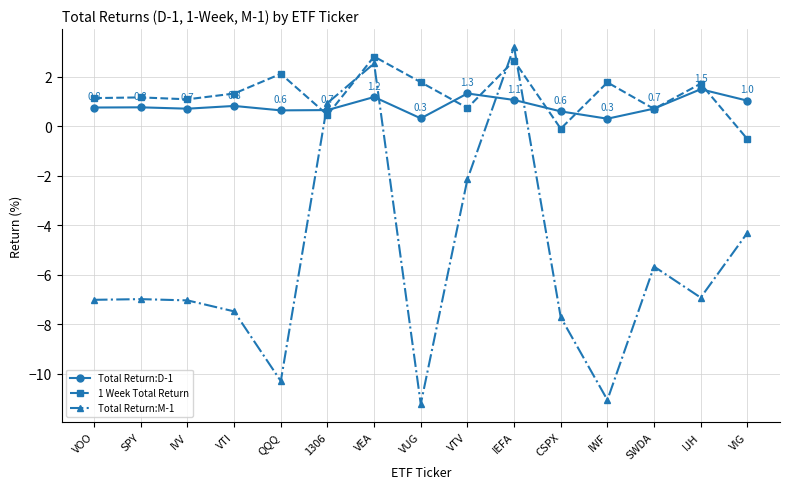

Which series ends up on top after the final intersection of Total Return:D-1 and Total Return:M-1?

Total Return:D-1